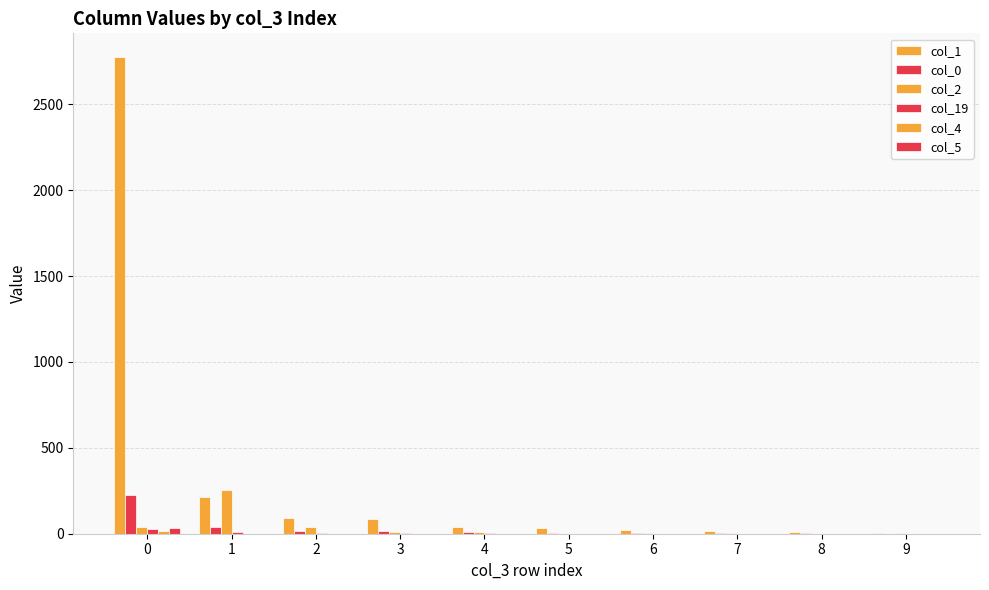

Does the chart contain stacked bars?

No